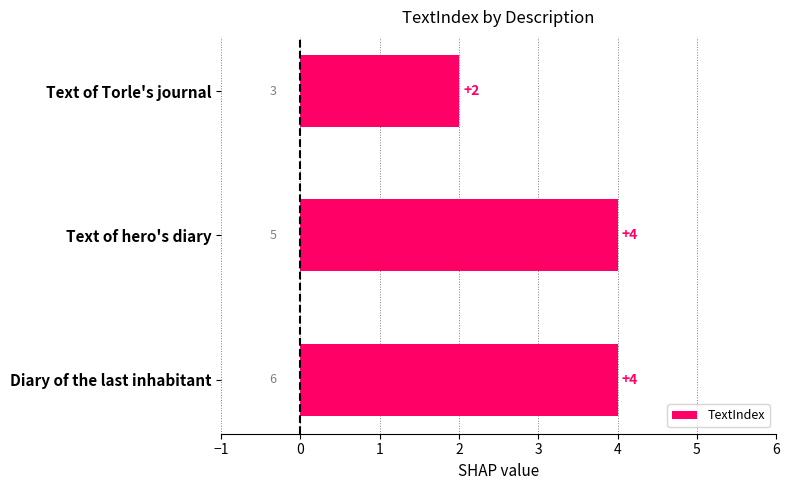

Count the number of data series in this chart.

1